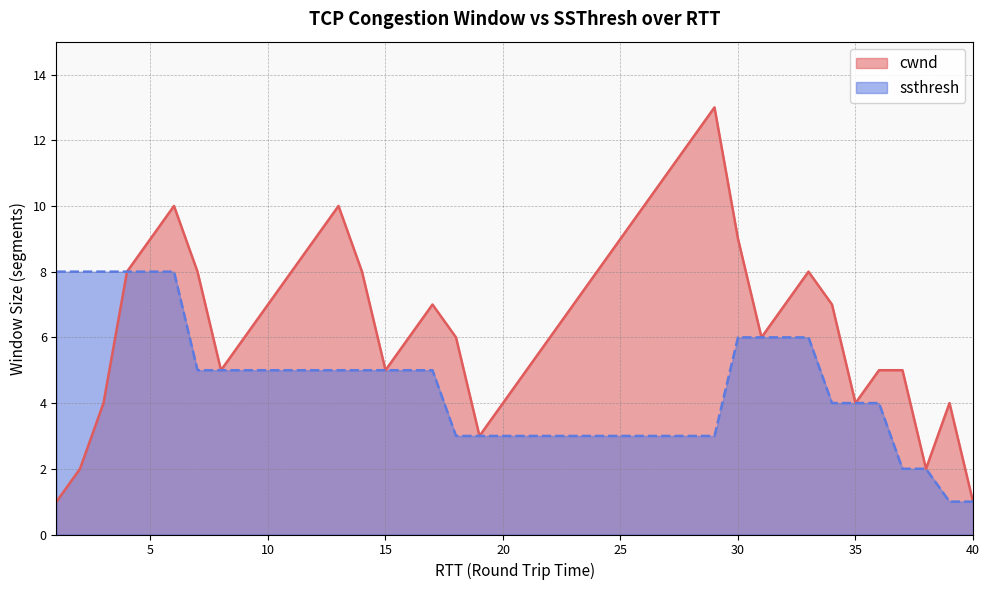

Which series changed the most between 9 and 16?

cwnd